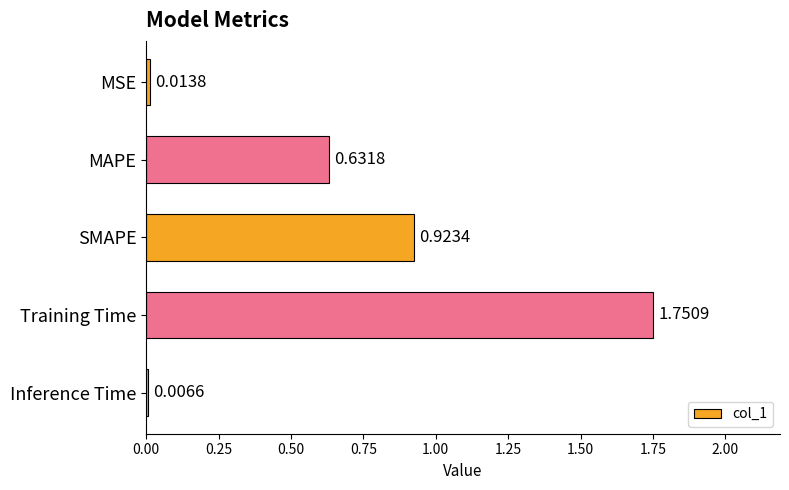

Which has a higher value, Training Time or MSE?

Training Time